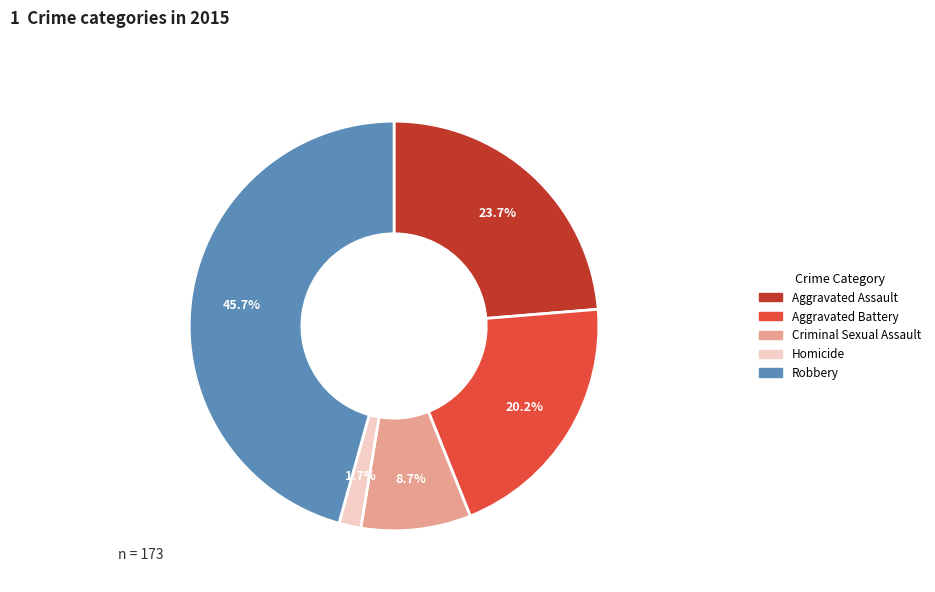

Which category has the smallest portion of the pie?

Homicide